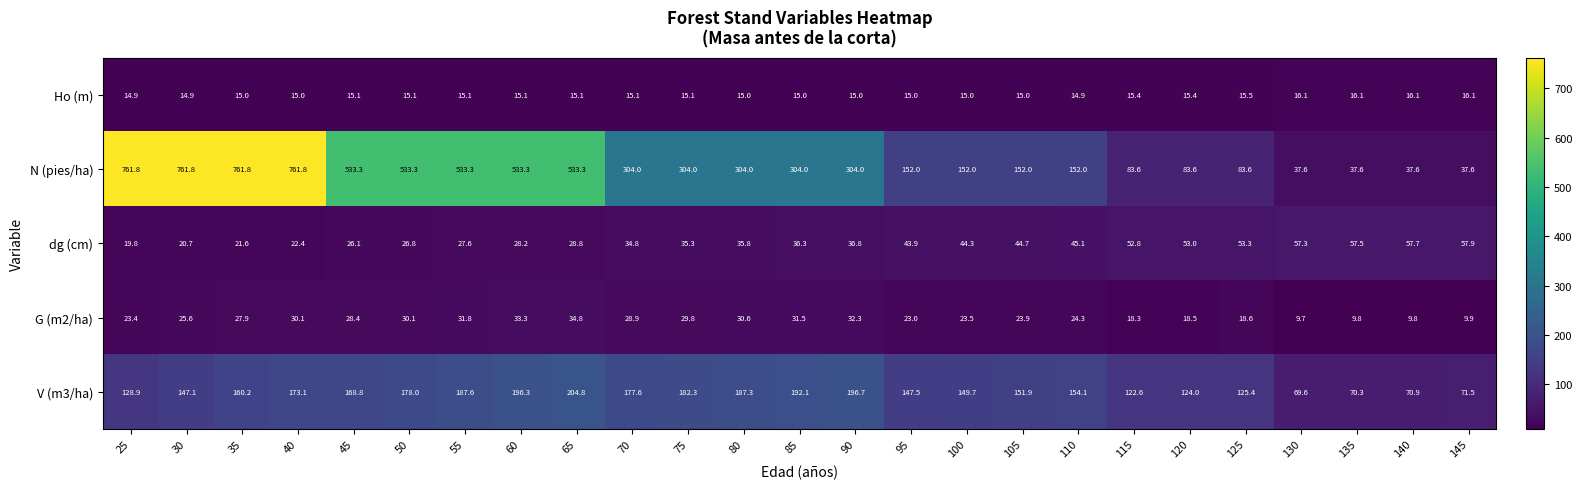

What is the difference between the highest and lowest values at 30?

746.9